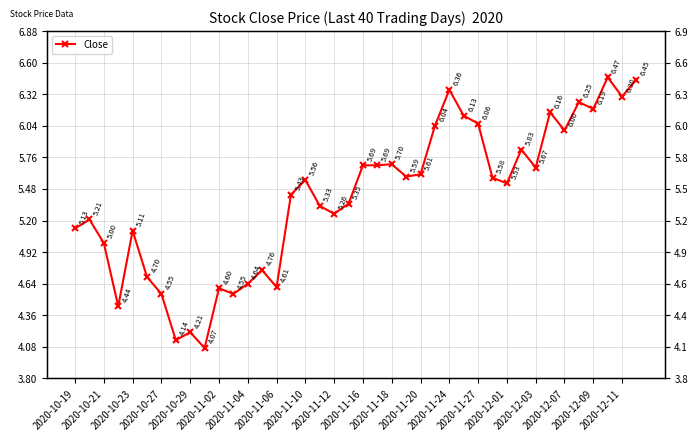

True or false: the data has more than 2 interior local peaks.

True